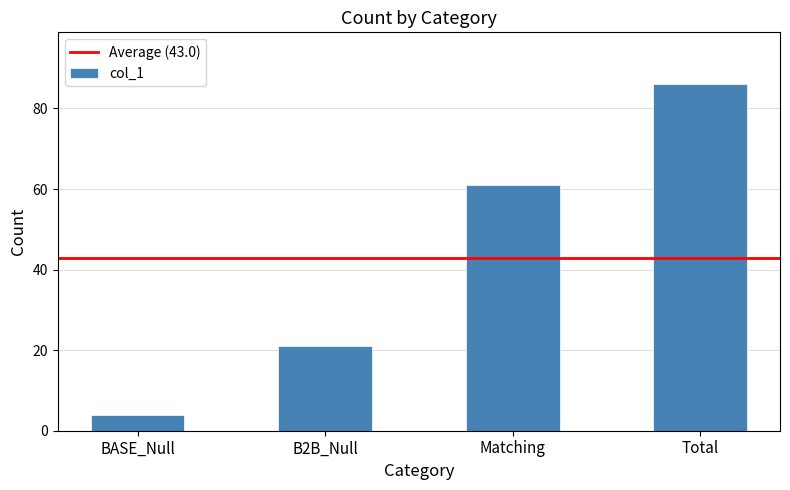

What is the value of the 1st bar from the left?

4